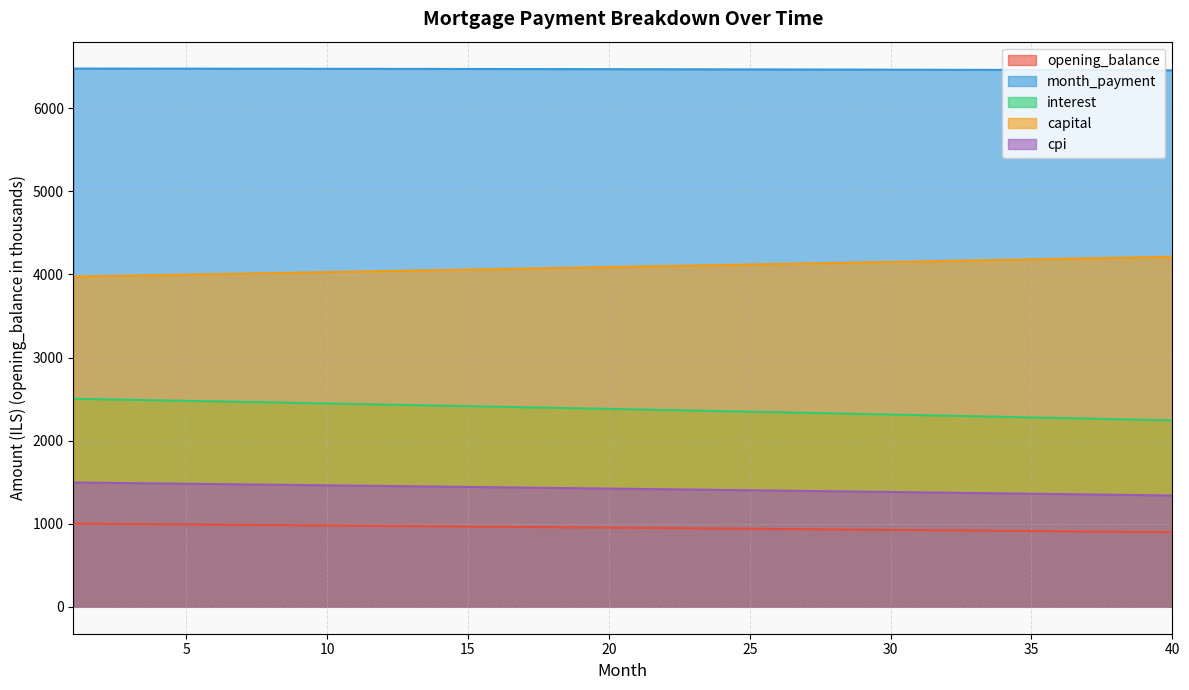

Rank the series by their maximum value, from highest to lowest.

month_payment, capital, interest, cpi, opening_balance